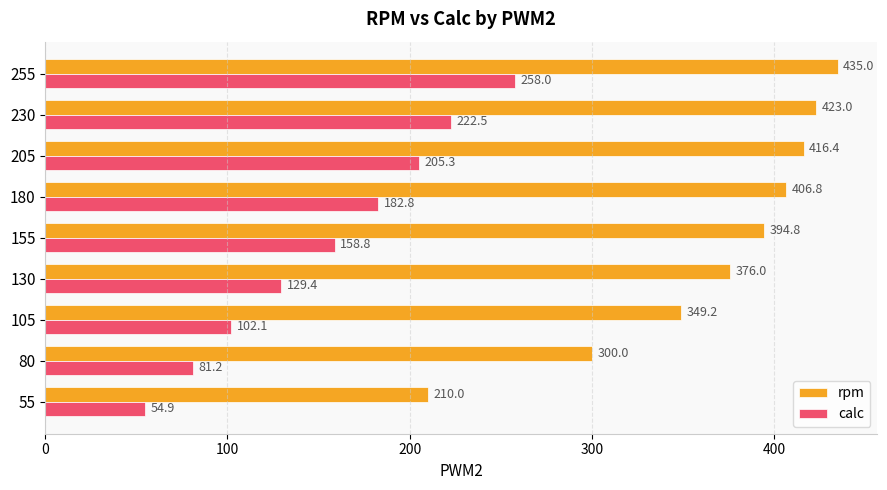

The value of rpm at 205 is 708.5. True or false?

False